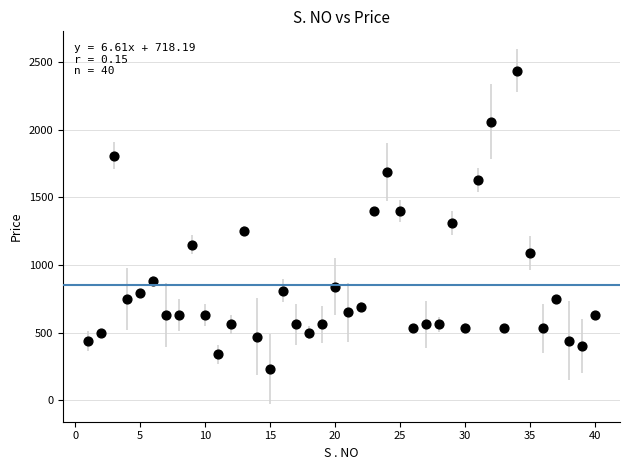

What is the range of X values (max minus min)?

39